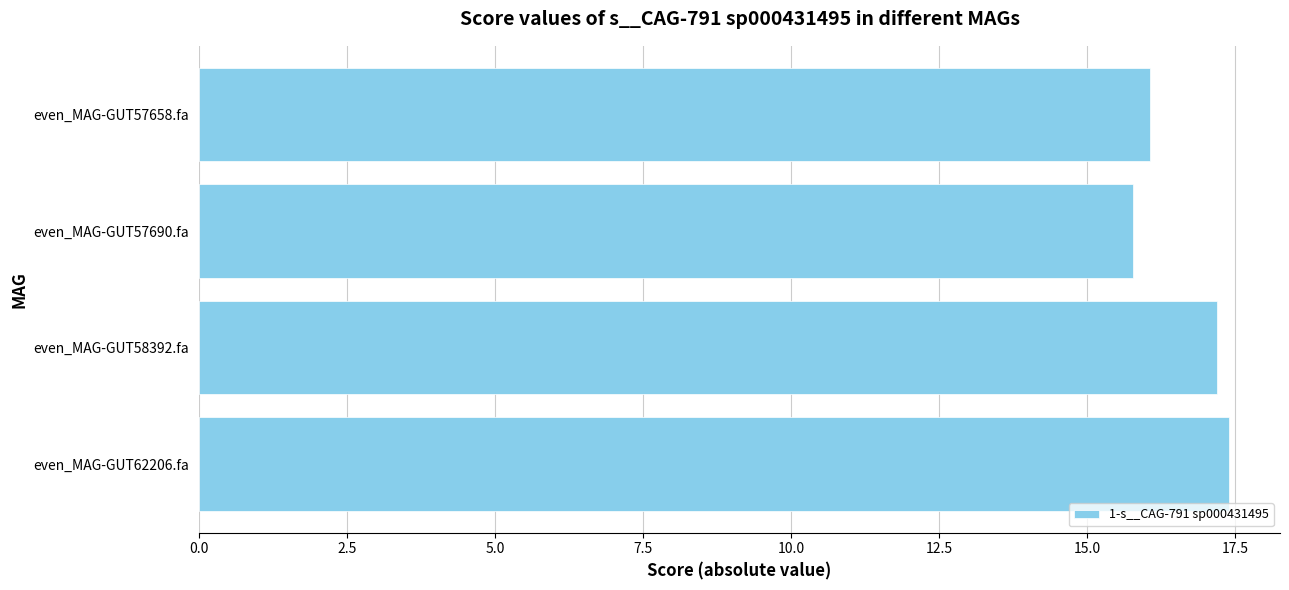

What is the label of the 1st bar from the top?

even_MAG-GUT57658.fa